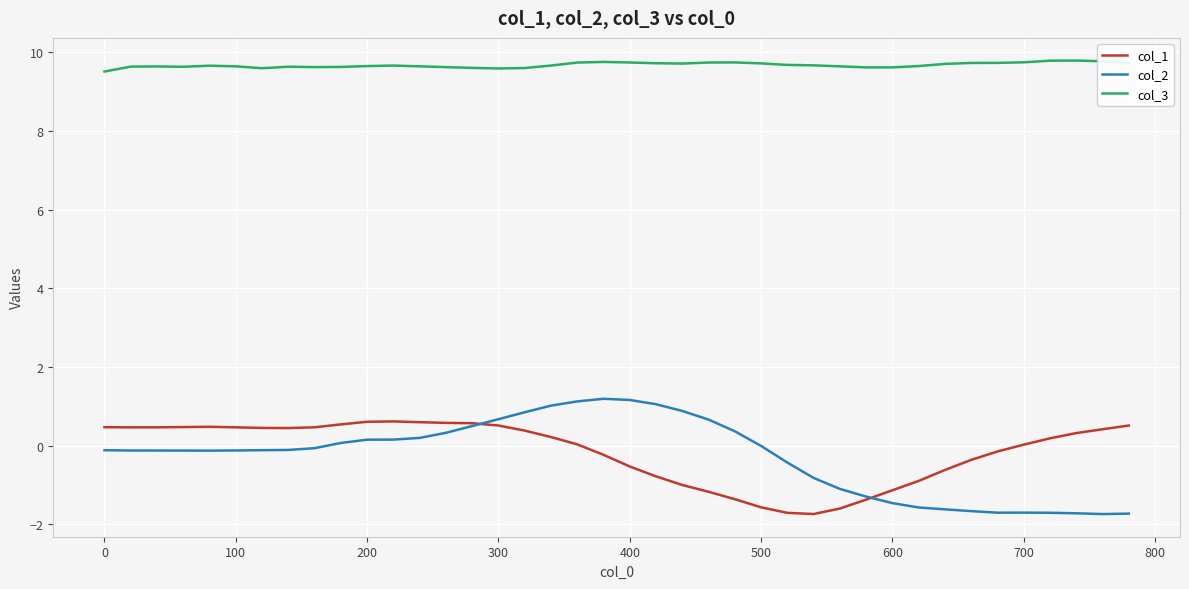

Rank the series by their maximum value, from highest to lowest.

col_3, col_2, col_1